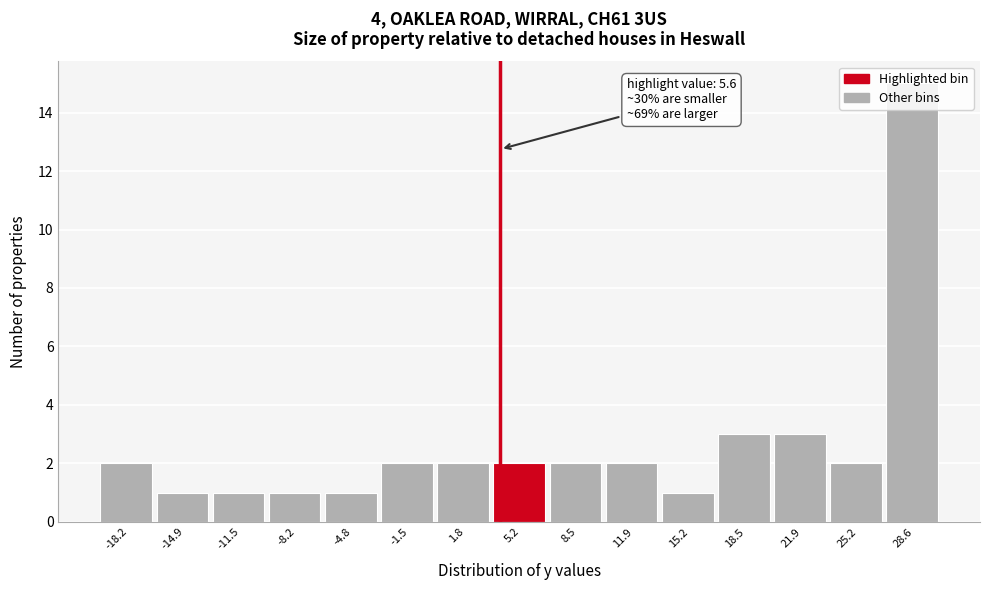

What is the label of the 11th bar from the right?

-4.8